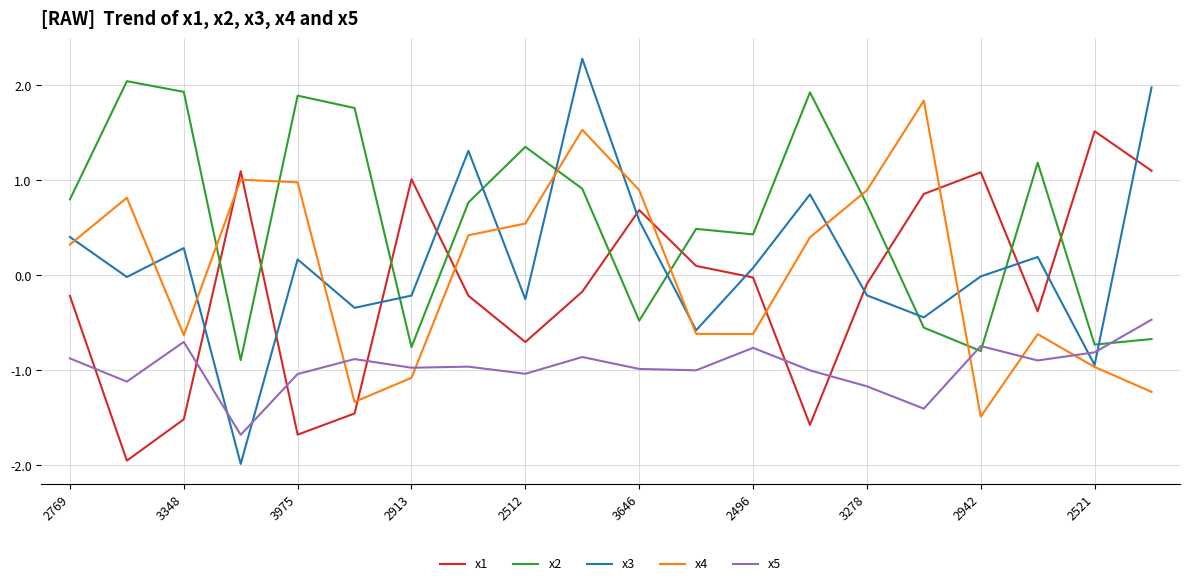

Which series has the largest total across all categories?

x2